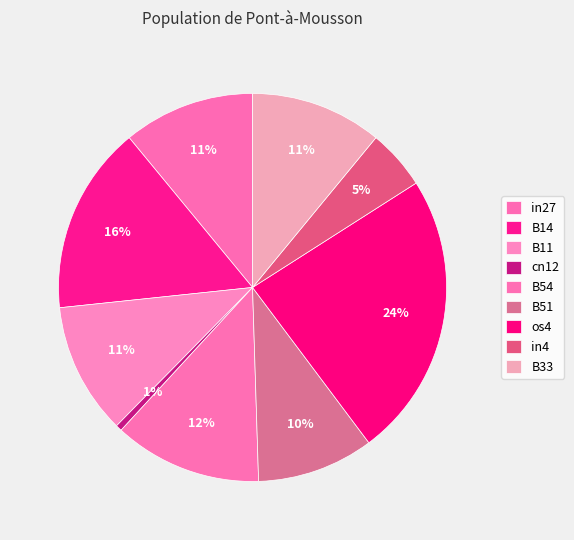

To the nearest percent, what is the average slice percentage?

11%